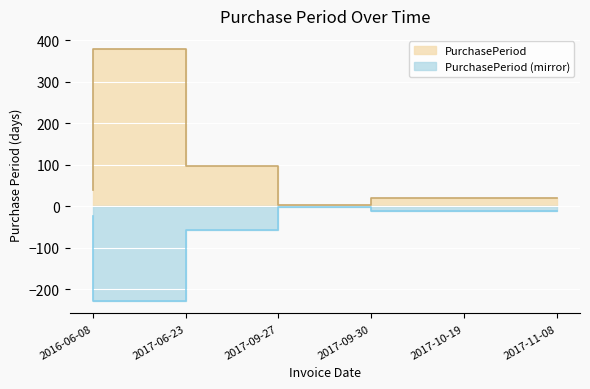

What is the difference between the second highest and minimum values?

93